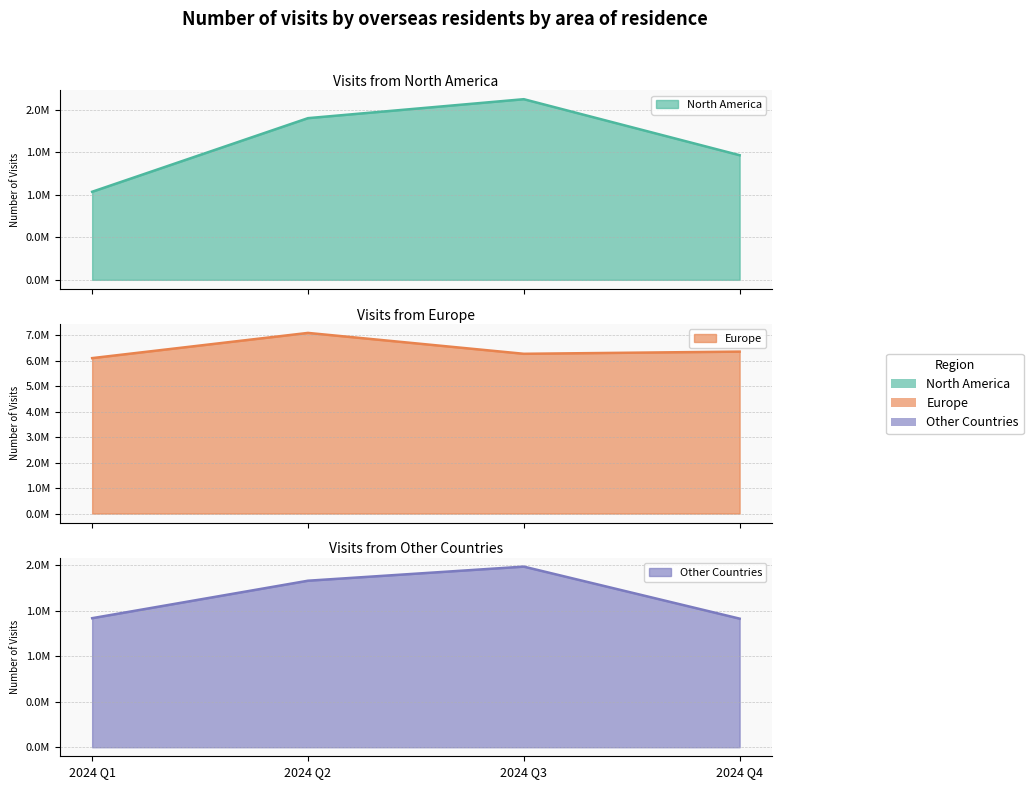

Does the chart have visible grid lines?

Yes